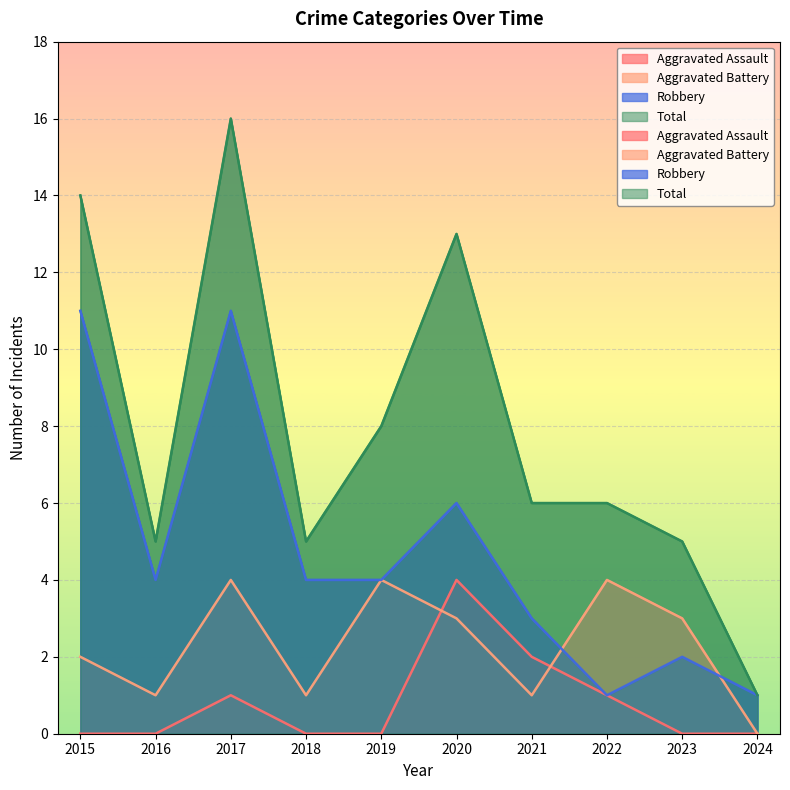

What is the maximum value shown in the chart?

16